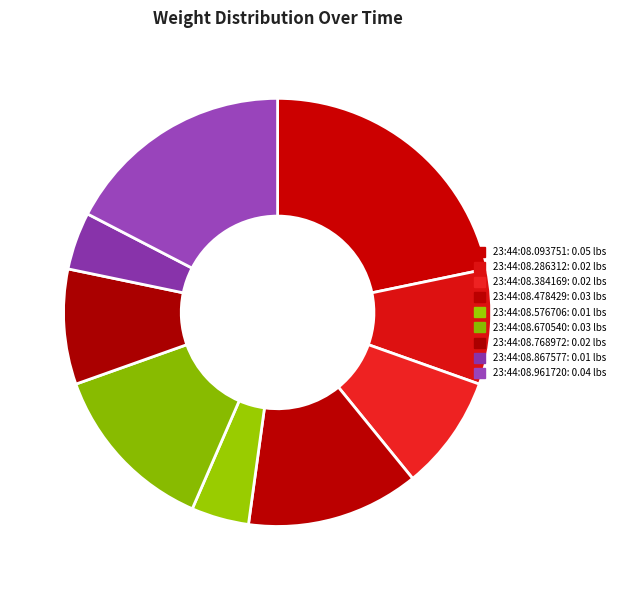

What percentage do 23:44:08.384169 and 23:44:08.478429 together represent?

21.7%